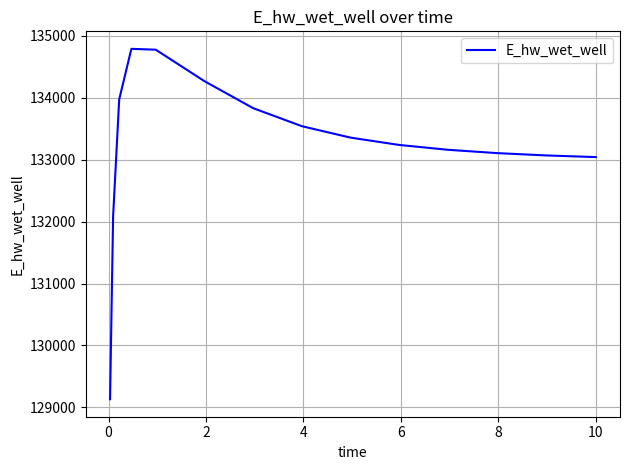

What is the difference between the maximum and minimum values?

5660.4